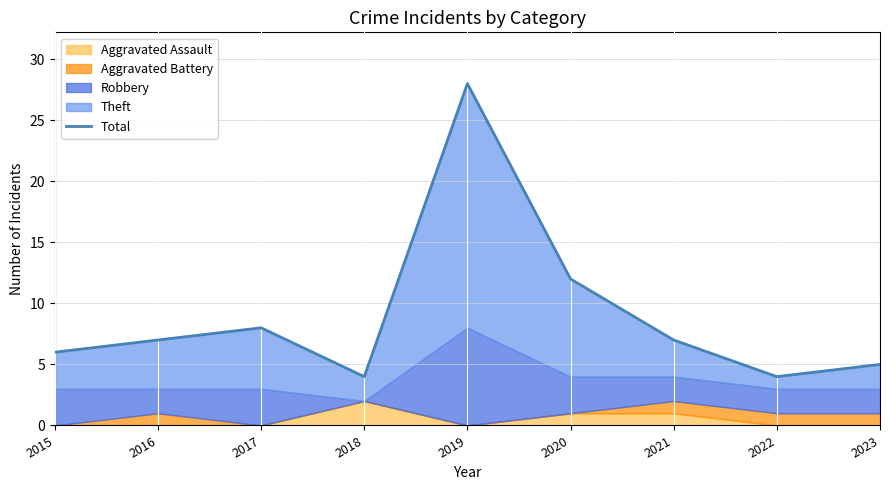

What is the difference between the second highest and minimum values?

8